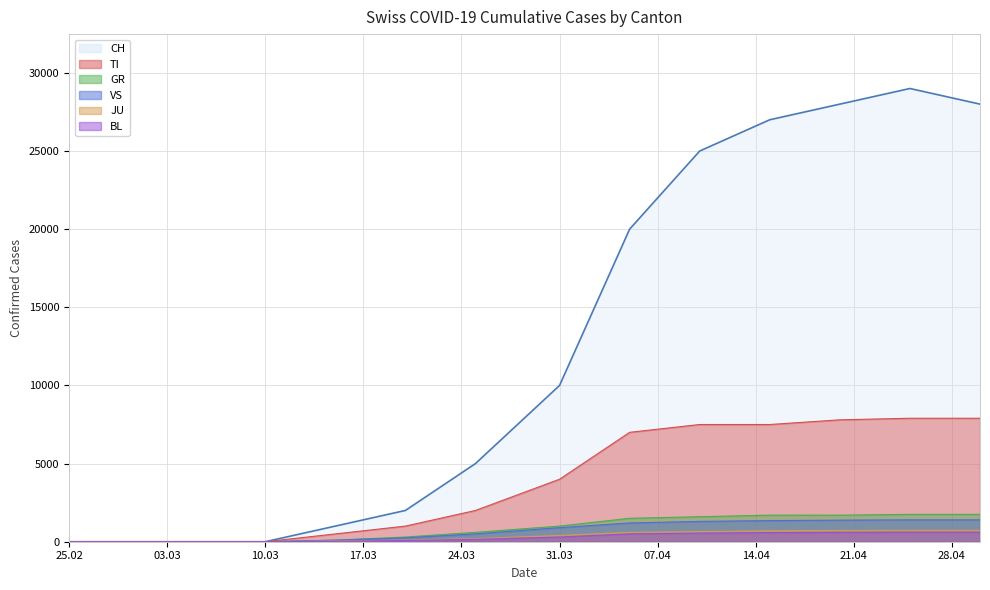

Rank the series at 2020-04-20 from lowest to highest value.

BL, JU, VS, GR, TI, CH